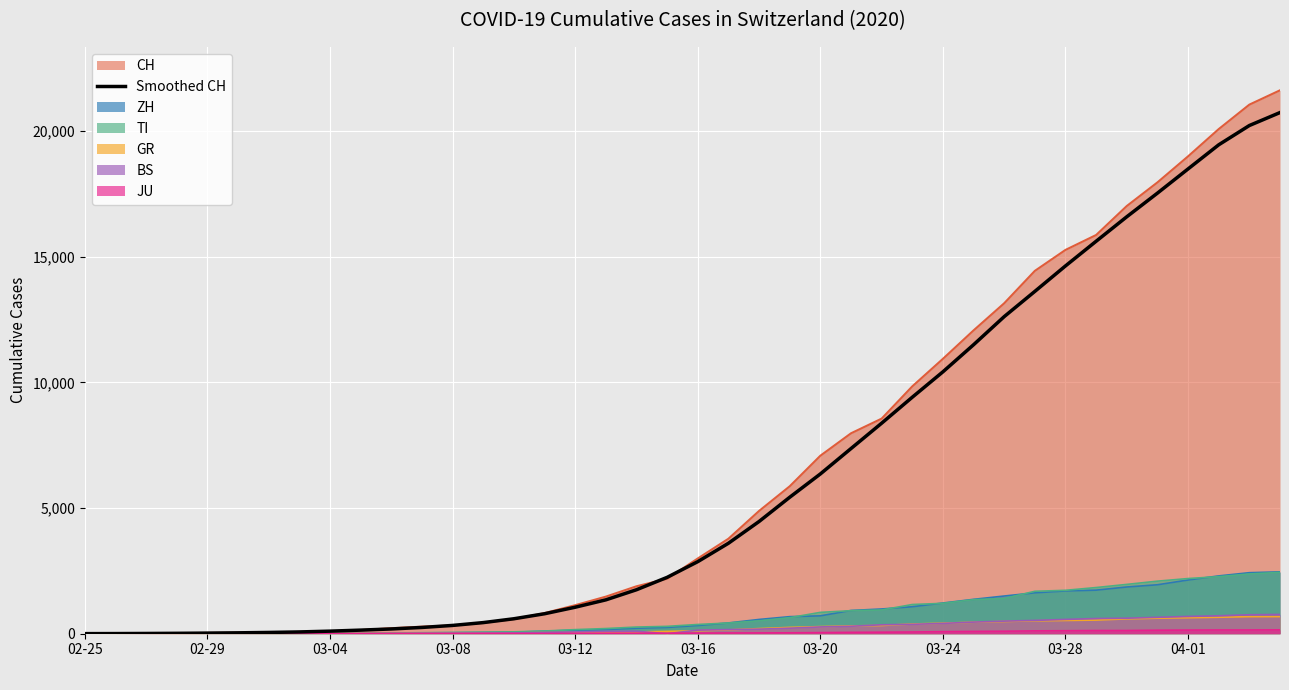

True or false: the data shows 19449.2 at 37.

True